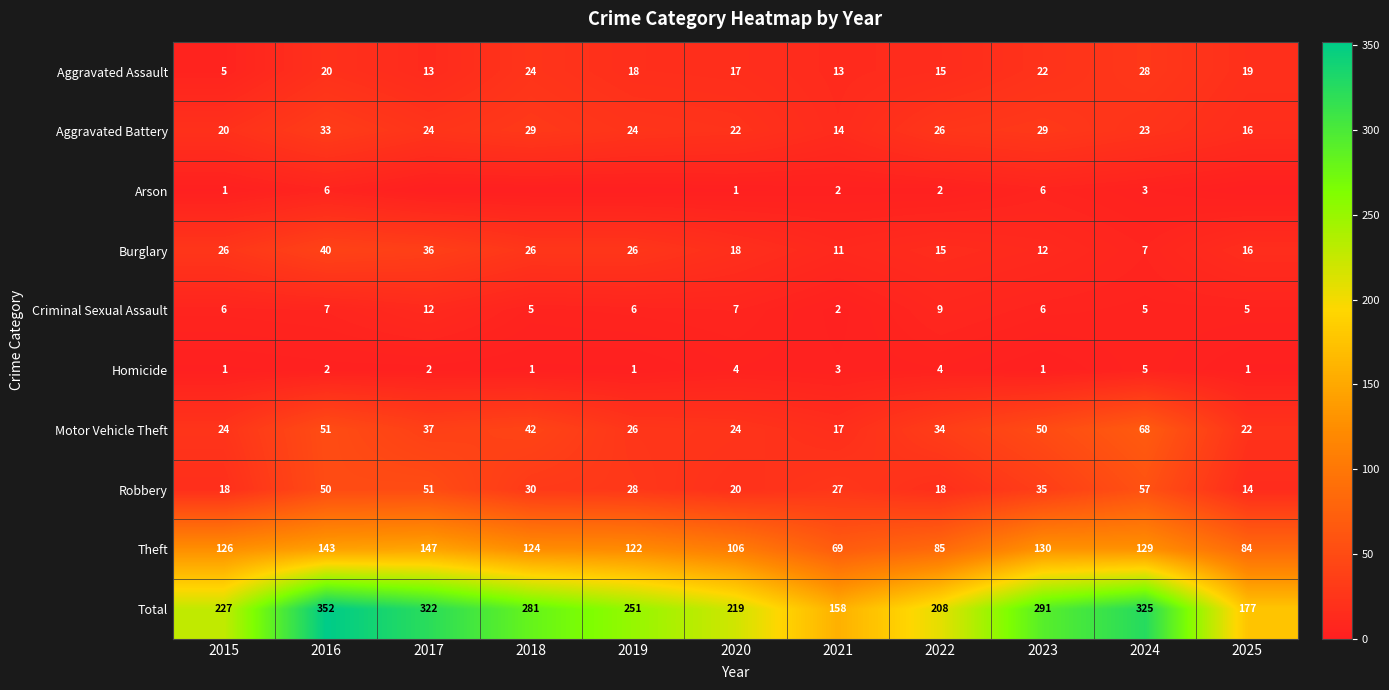

What is the spread (max minus min) of values at 2015?

226